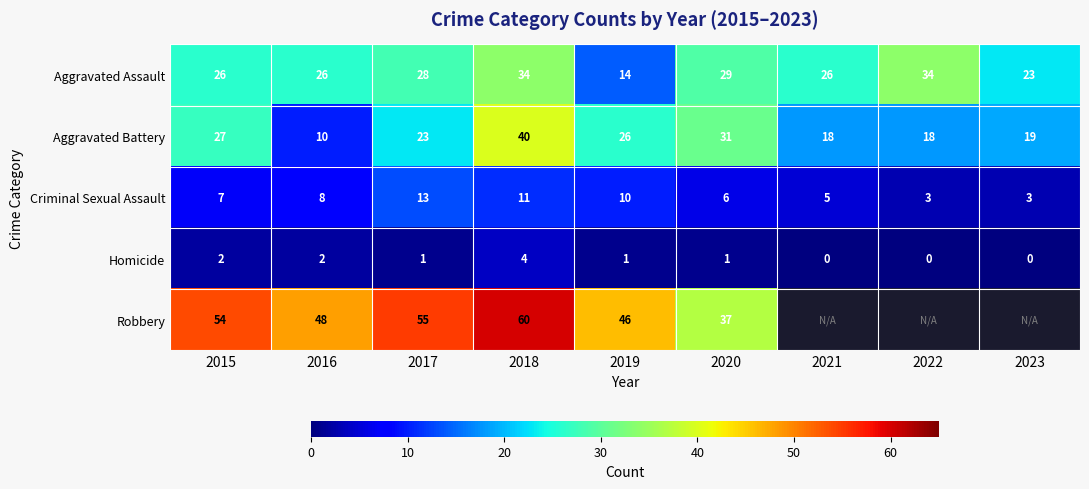

How many data points in Criminal Sexual Assault are less than 7?

4